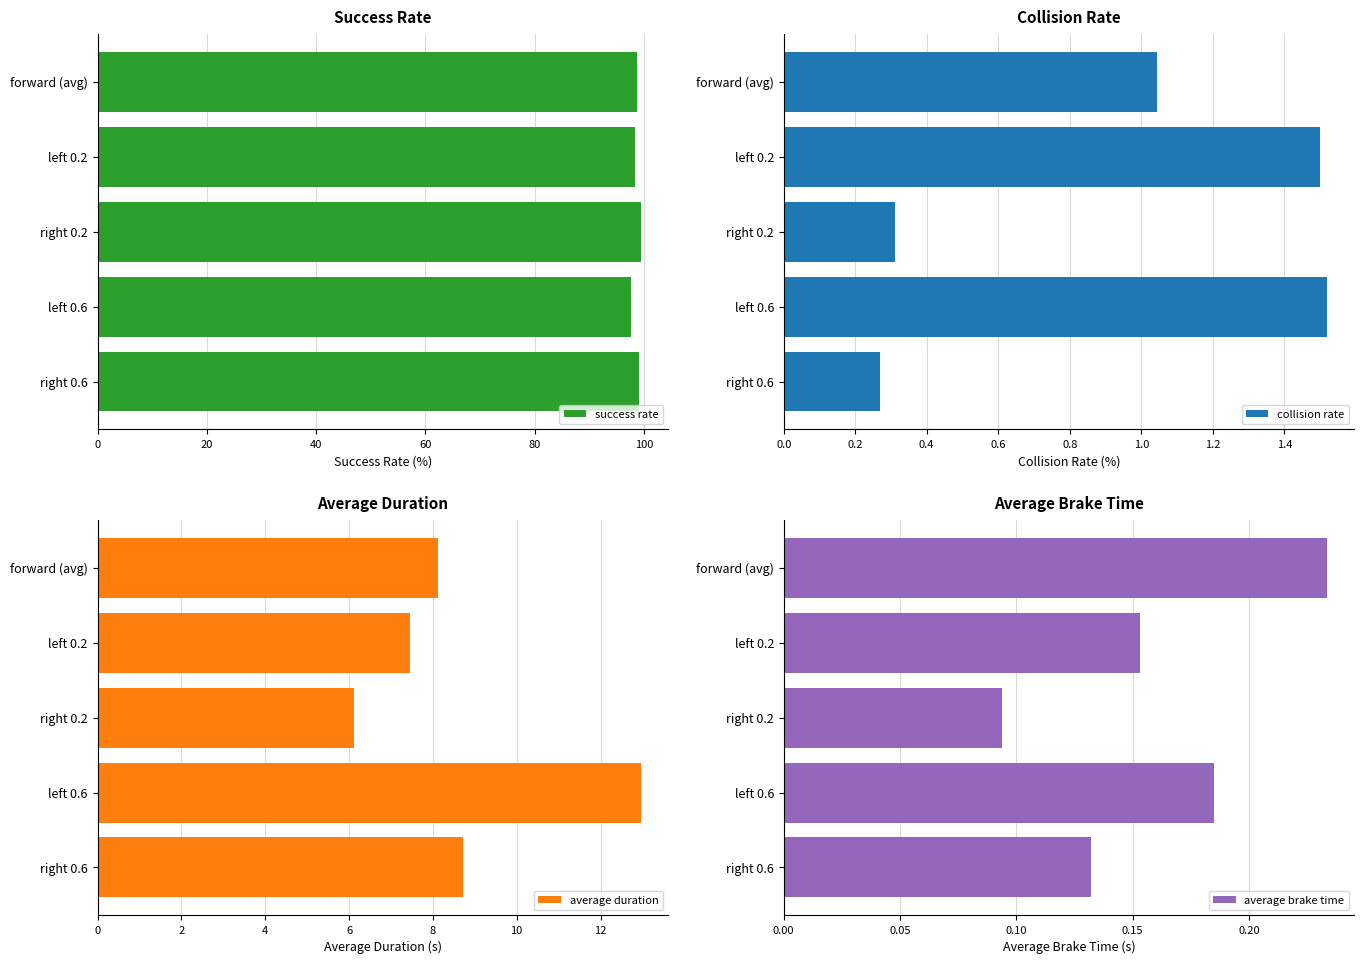

What are all the series names shown in the legend?

success rate, collision rate, average duration, average brake time